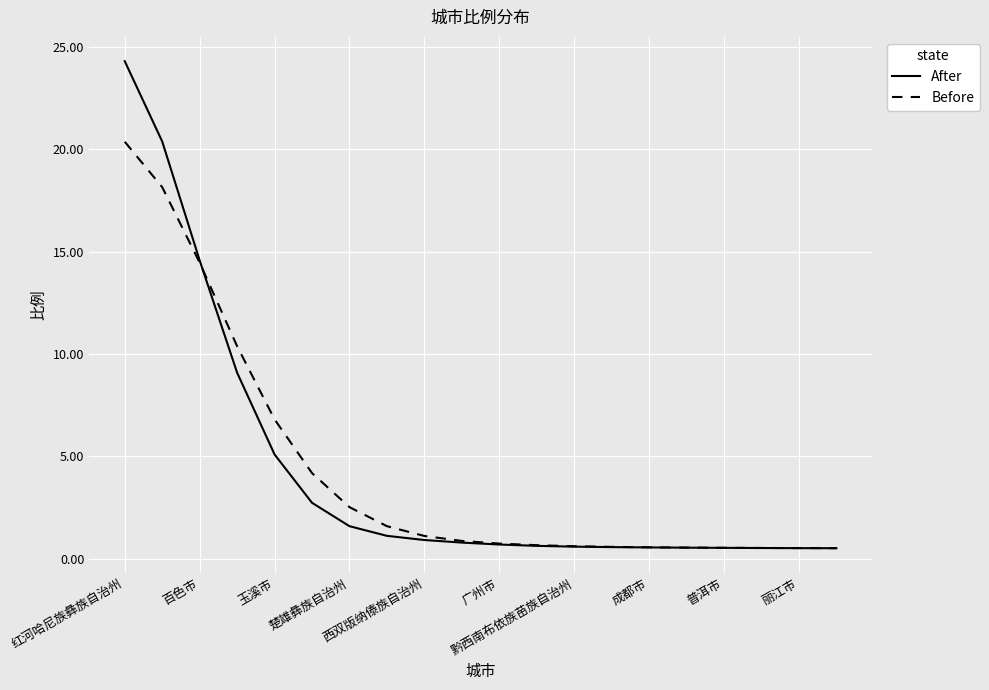

Rank the series by their maximum value, from lowest to highest.

Before, After